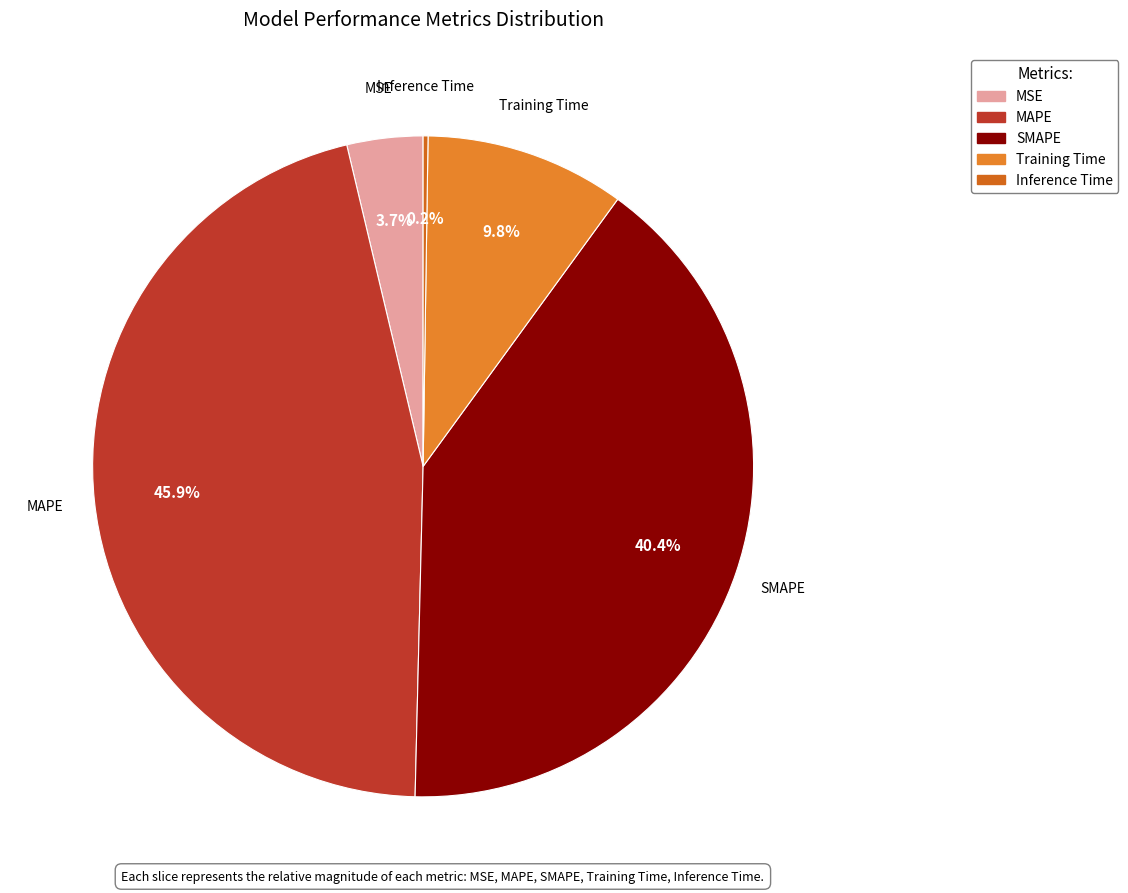

Do Training Time and MSE together represent more than half of the pie?

No